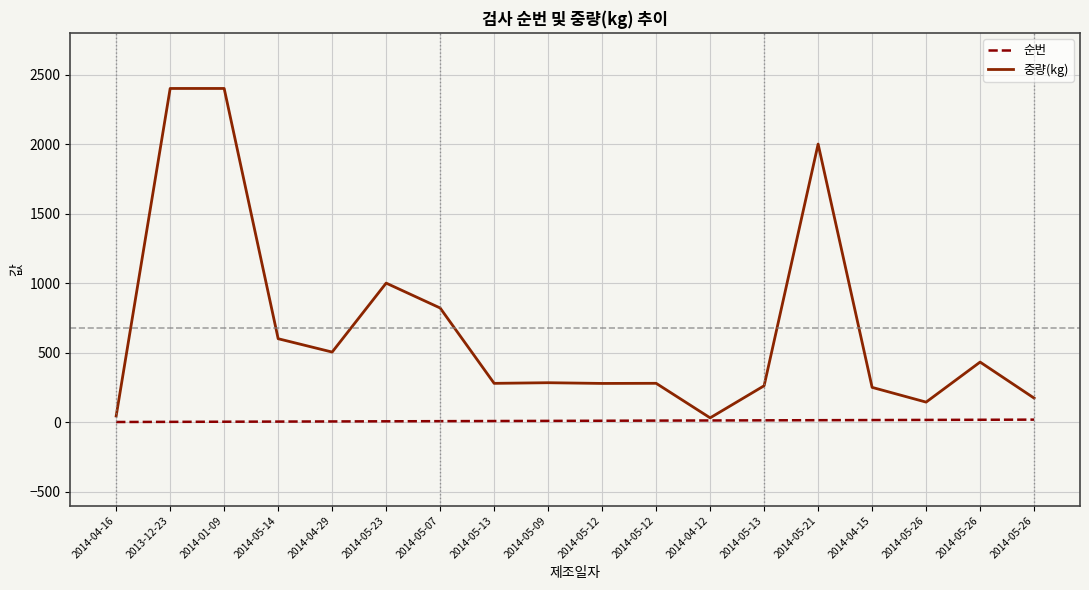

True or false: 순번 has a value of 16.0 at 2014-05-26.

True